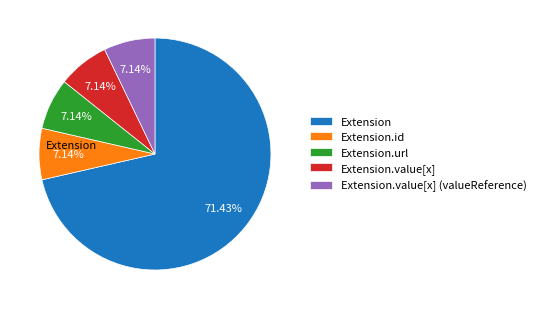

Which category has the biggest portion of the pie?

Extension